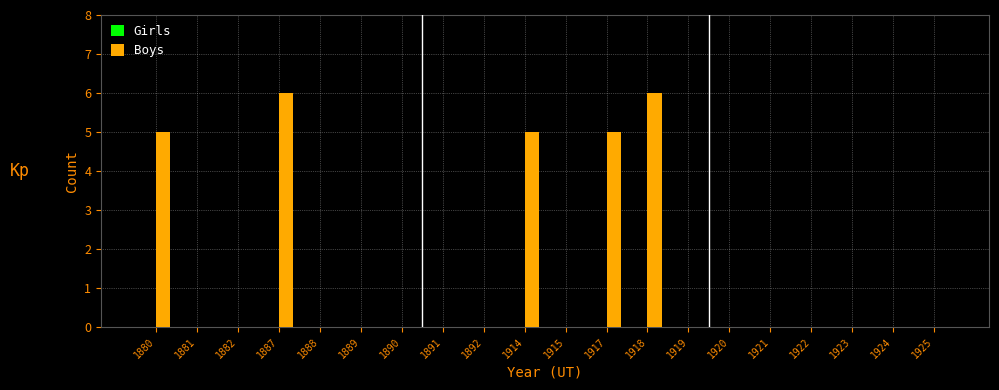

Between 1888 and 1914, which is larger?

1914